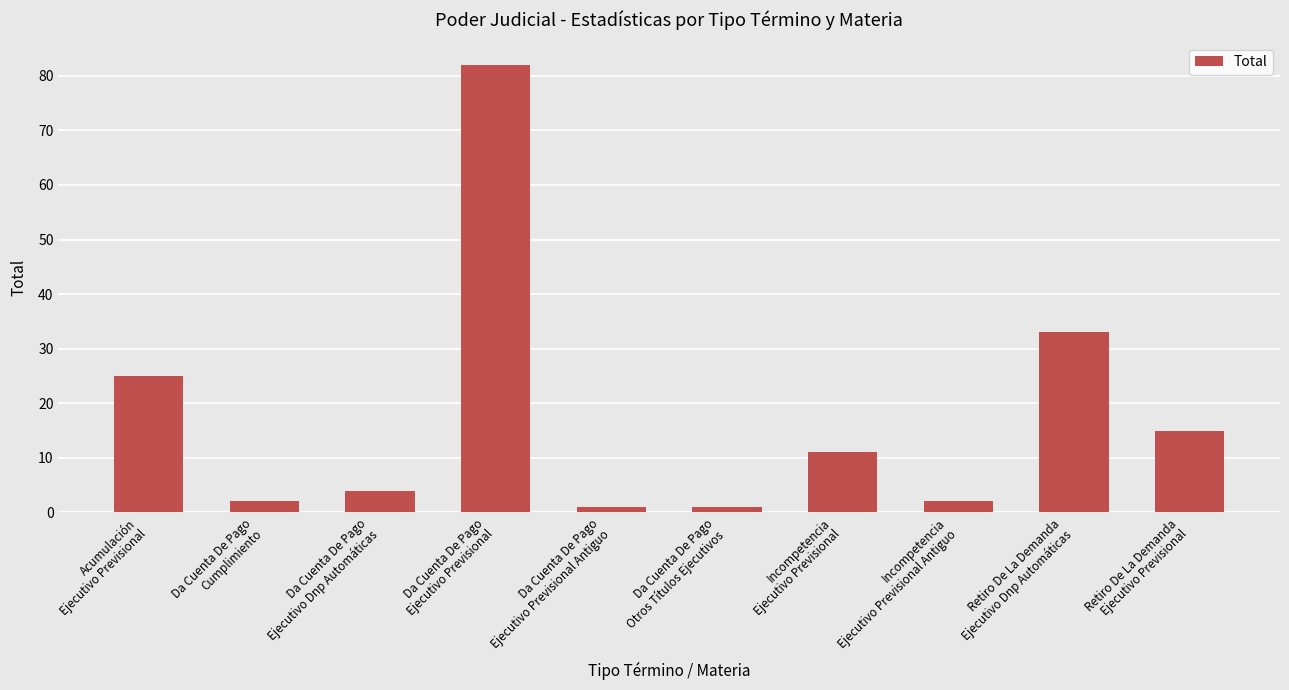

What is the sum of all values?

176